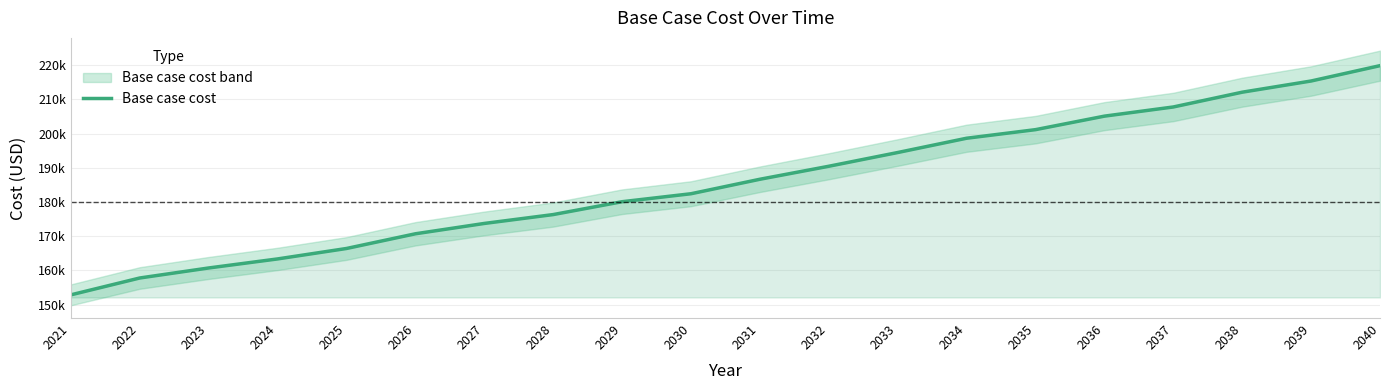

What is the change in value from 2026 to 2040?

+49181.7